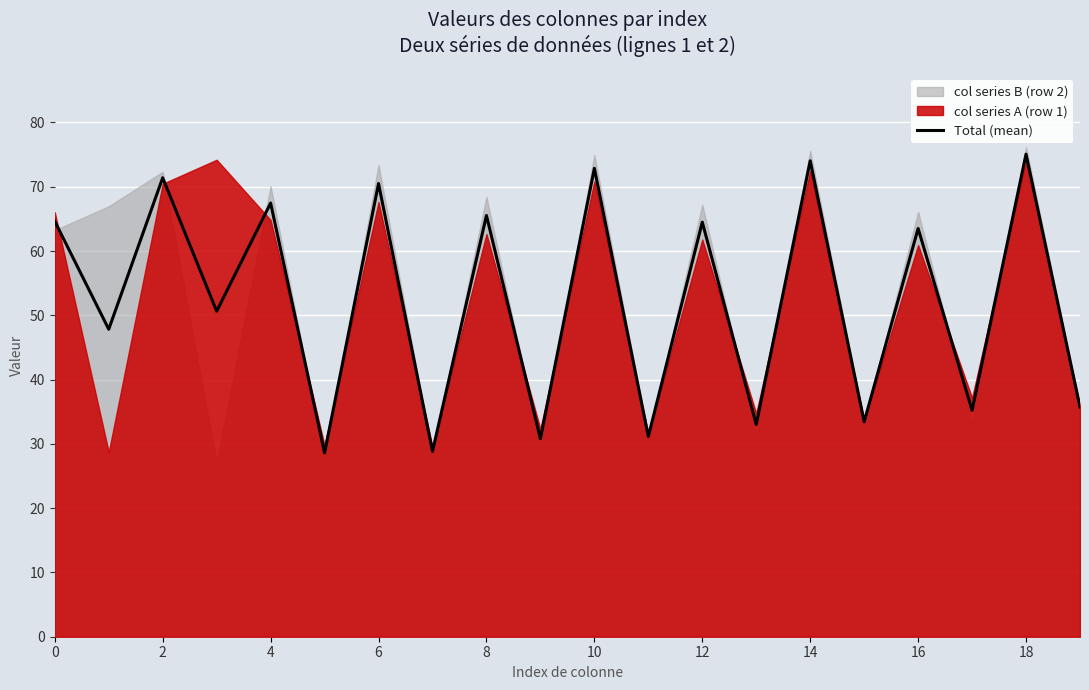

Reading right to left, list all the values displayed in this chart.

35.7	75.1	35.2	63.5	33.4	74.0	33.0	64.5	31.2	72.9	30.8	65.5	28.8	70.5	28.6	67.5	50.6	71.4	47.8	64.6